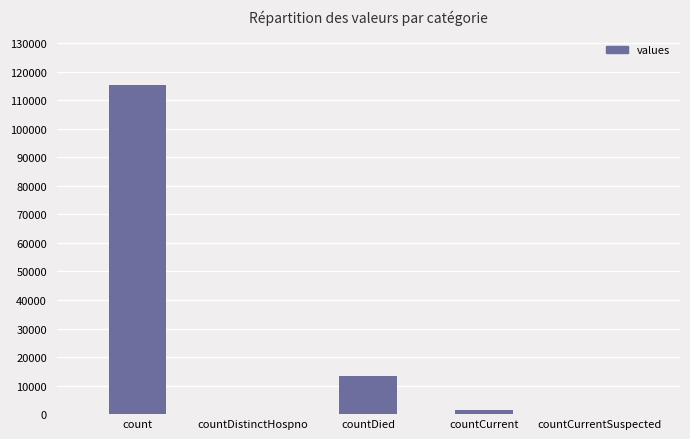

Between countDistinctHospno and countDied, which is larger?

countDied